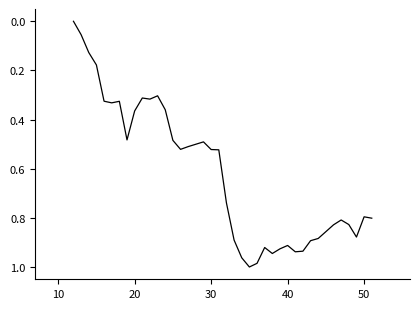

What is the difference between the second highest and minimum values?

1.0